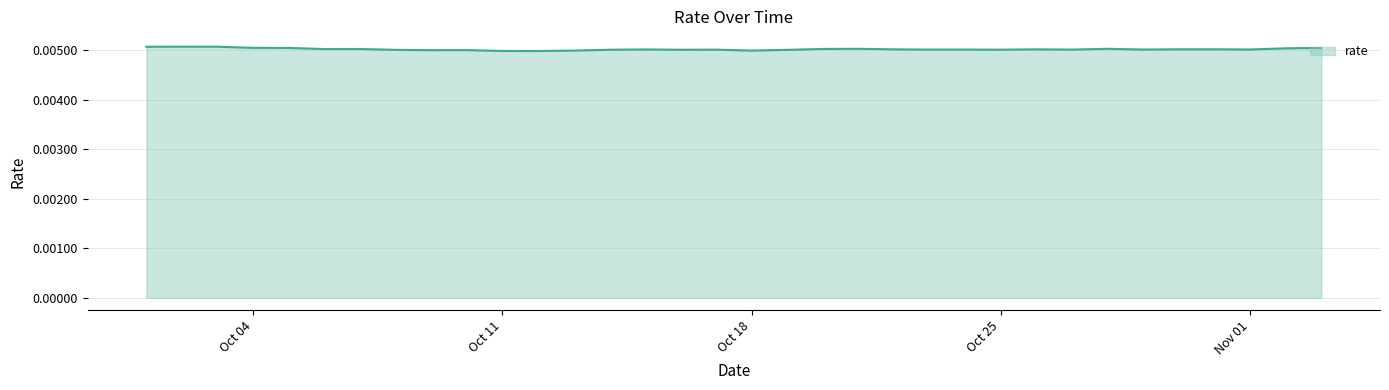

Does the chart have visible grid lines?

Yes